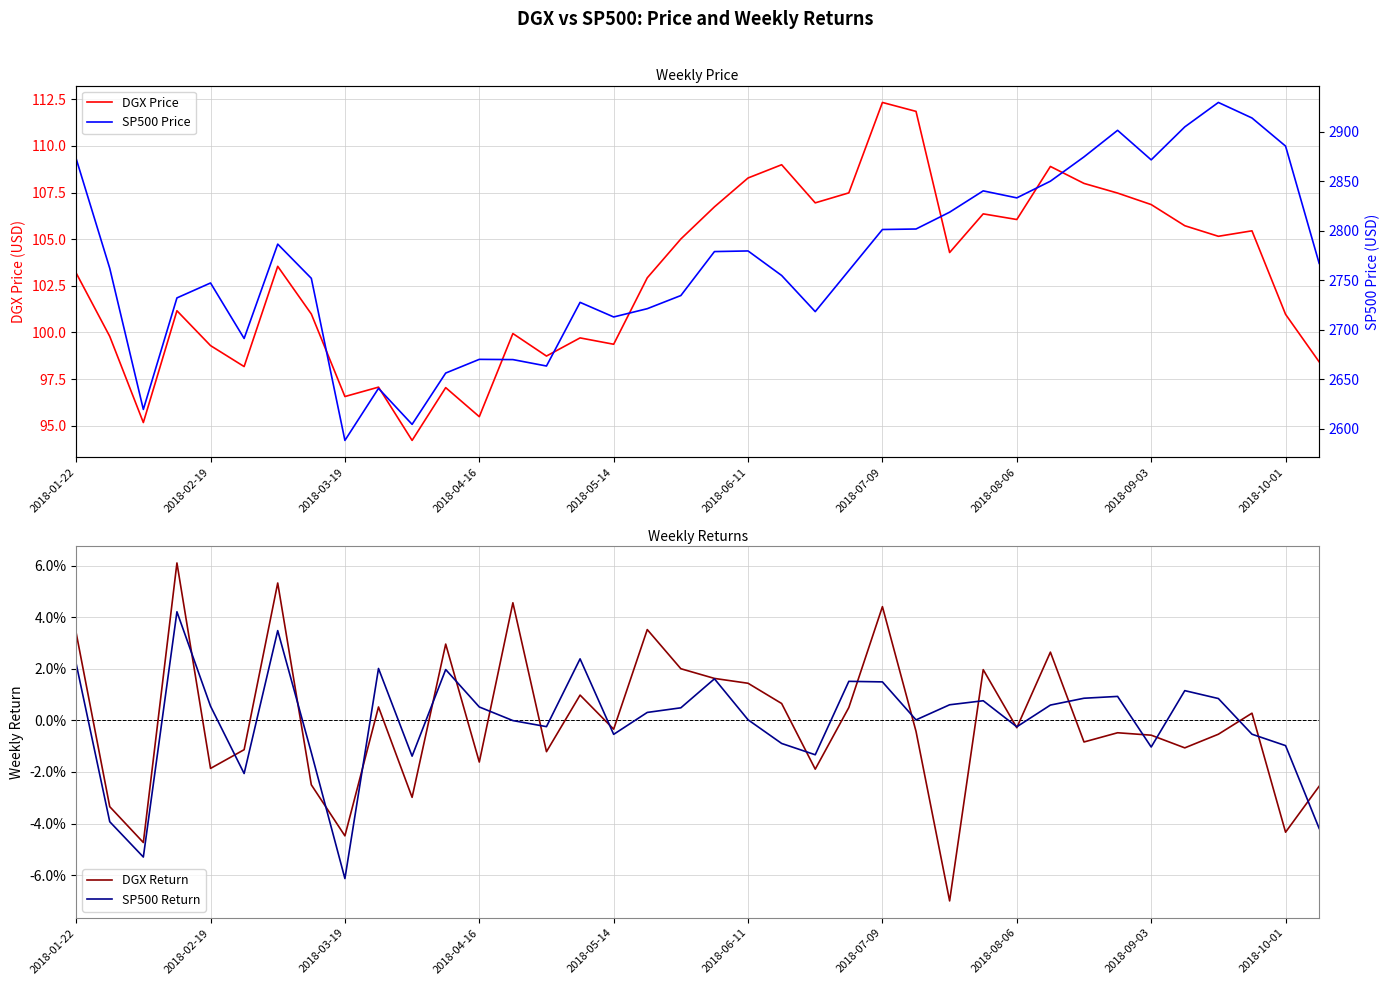

In DGX Return, how many points are higher than both neighbors (excluding endpoints)?

12